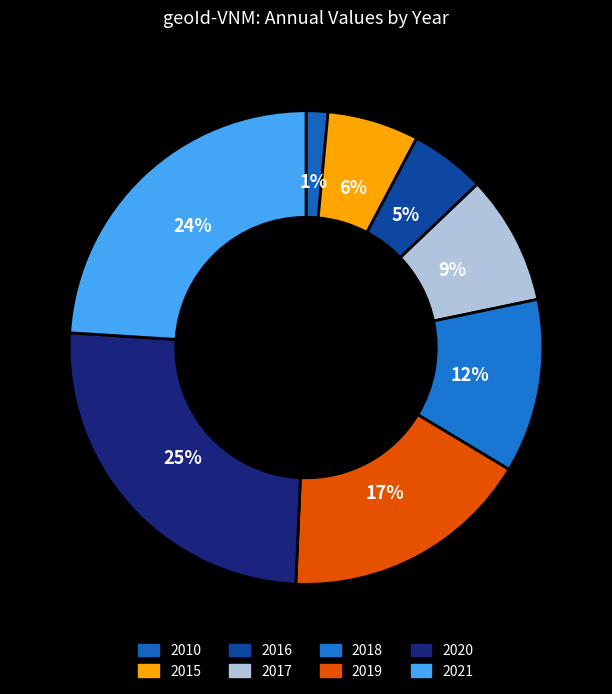

Count the number of slices in the pie.

8